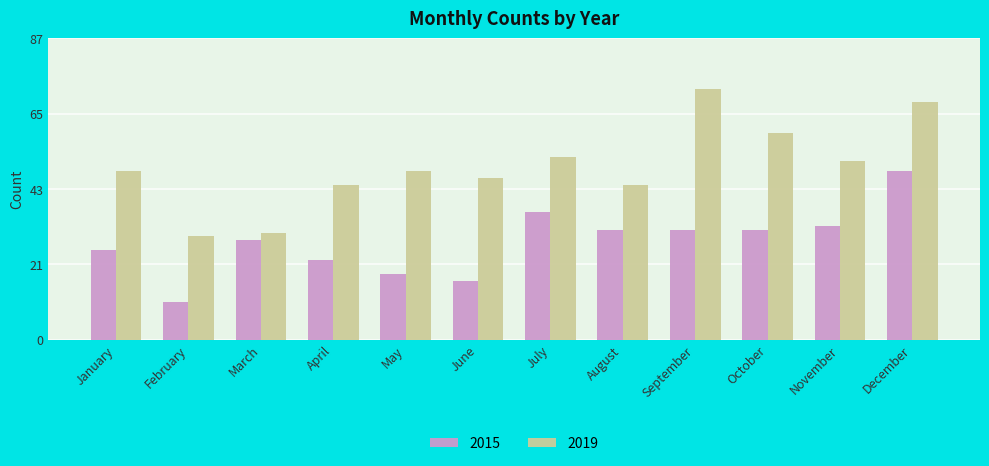

What are all the series names shown in the legend?

2015, 2019